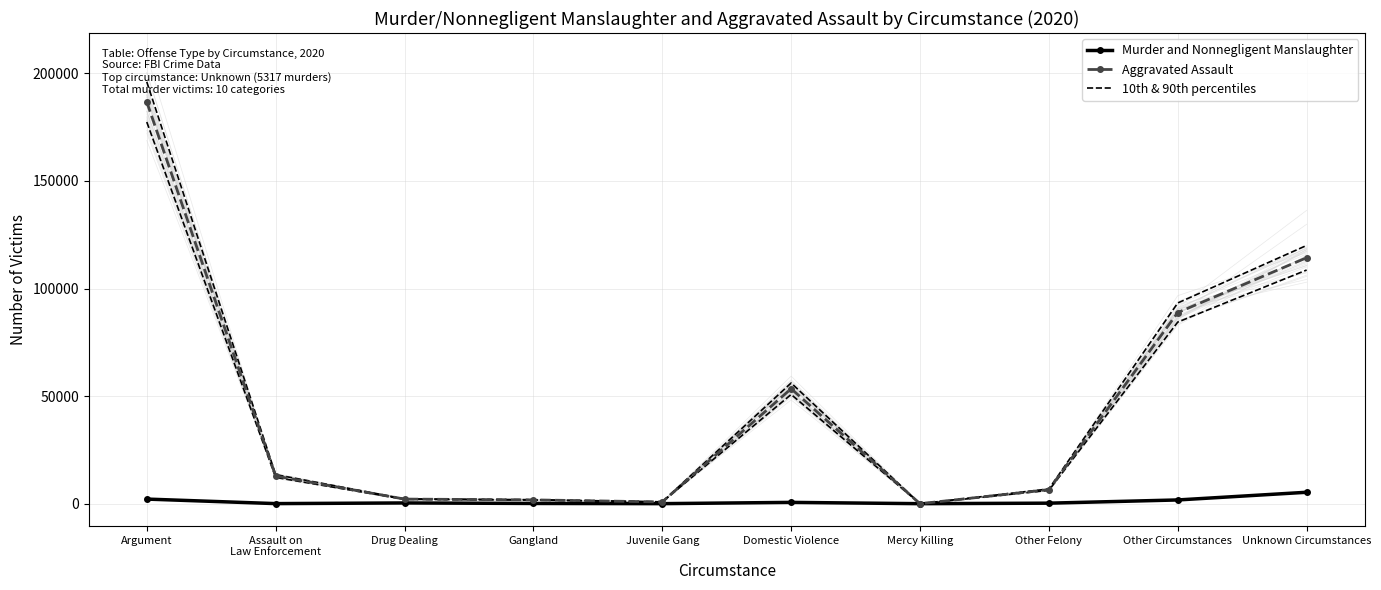

True or false: Aggravated Assault and Murder and Nonnegligent Manslaughter intersect in this chart.

True